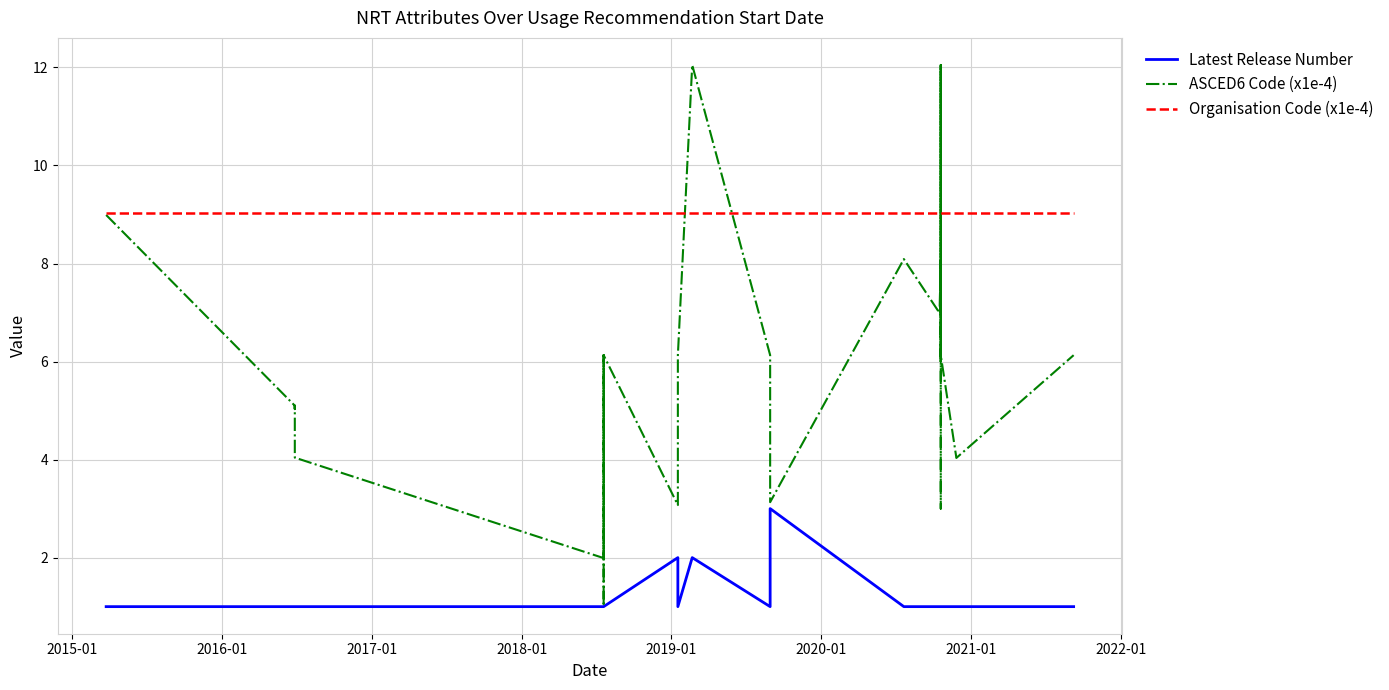

True or false: Latest Release Number and ASCED6 Code (x1e-4) intersect in this chart.

False